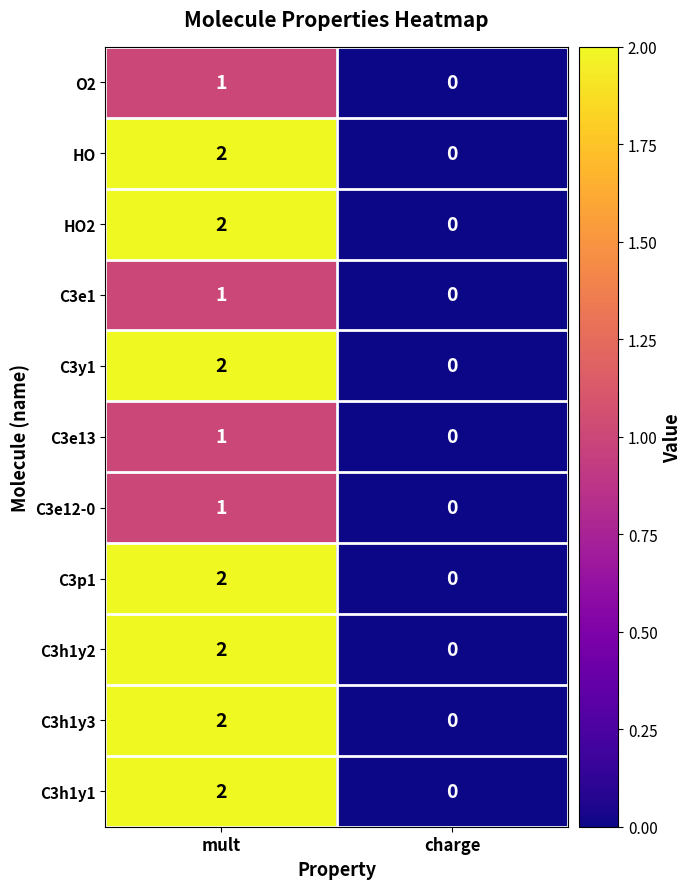

Count the number of categories in the chart.

2